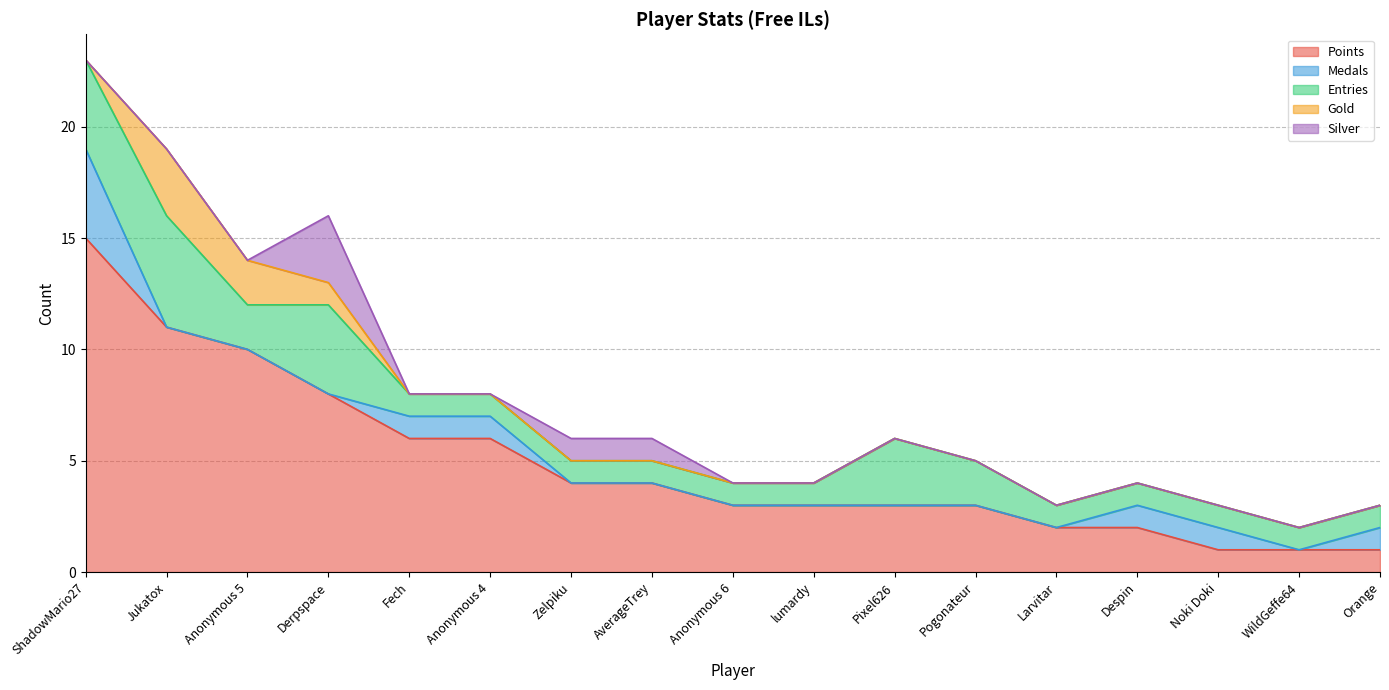

What is the label of the 16th point from the right?

Jukatox